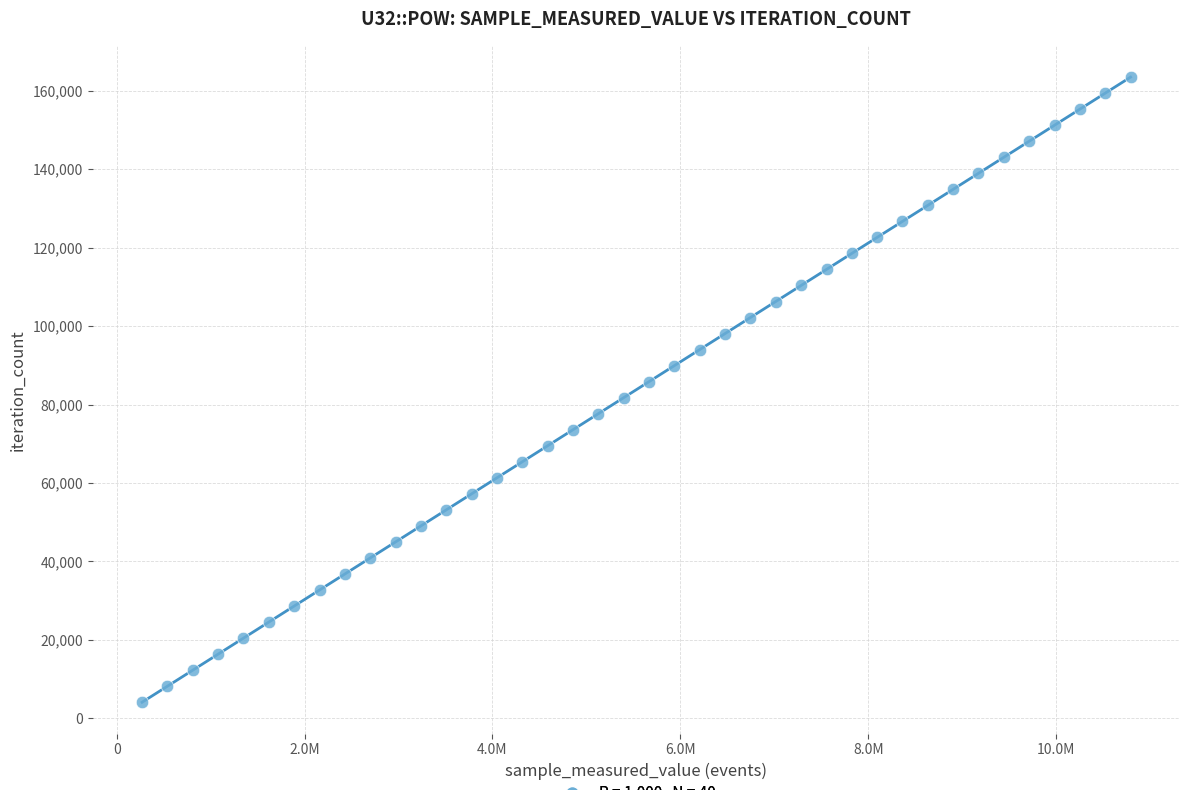

What is the range of X values (max minus min)?

10519938